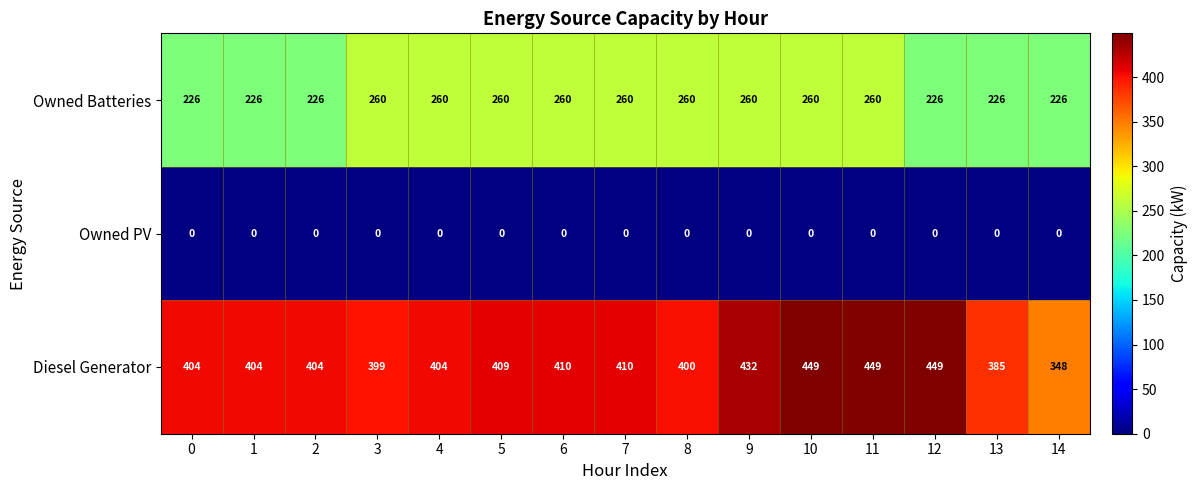

Rank the series at 12 from lowest to highest value.

Owned PV, Owned Batteries, Diesel Generator